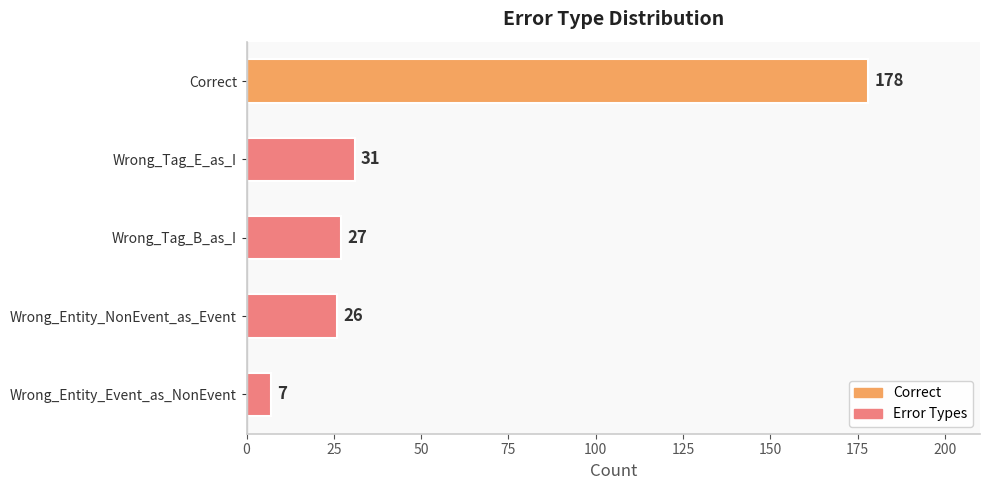

The chart shows a value of 18 at Wrong_Tag_E_as_I. True or false?

False